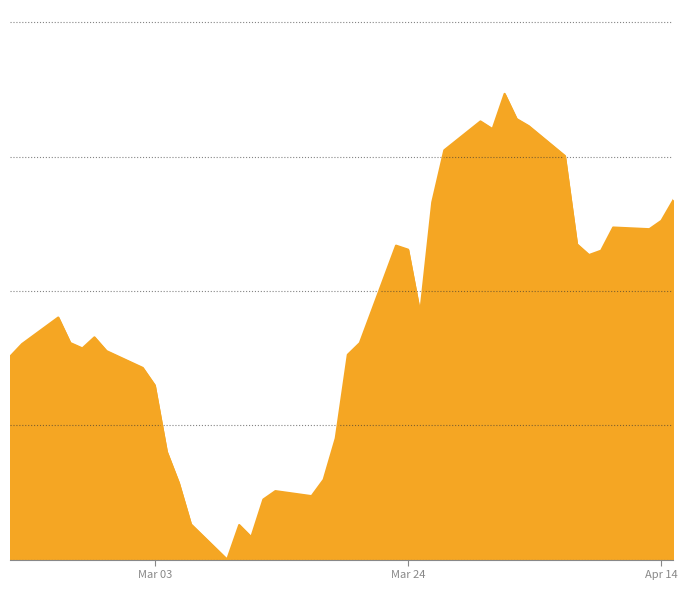

Is this an area chart (filled region under the line)?

Yes